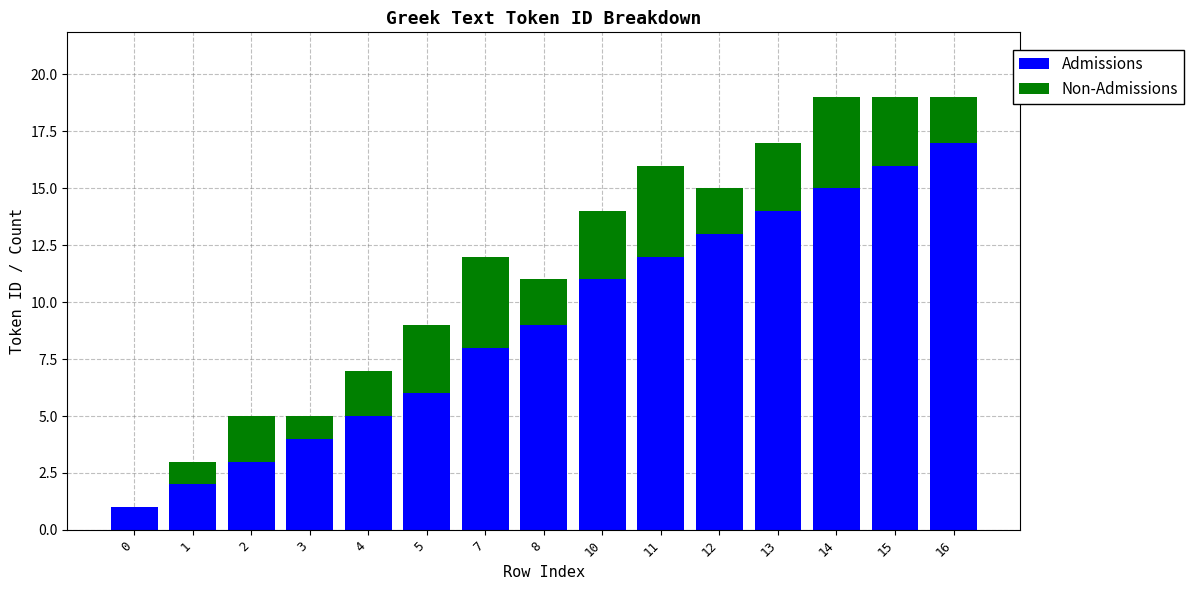

Are the bars horizontal?

No